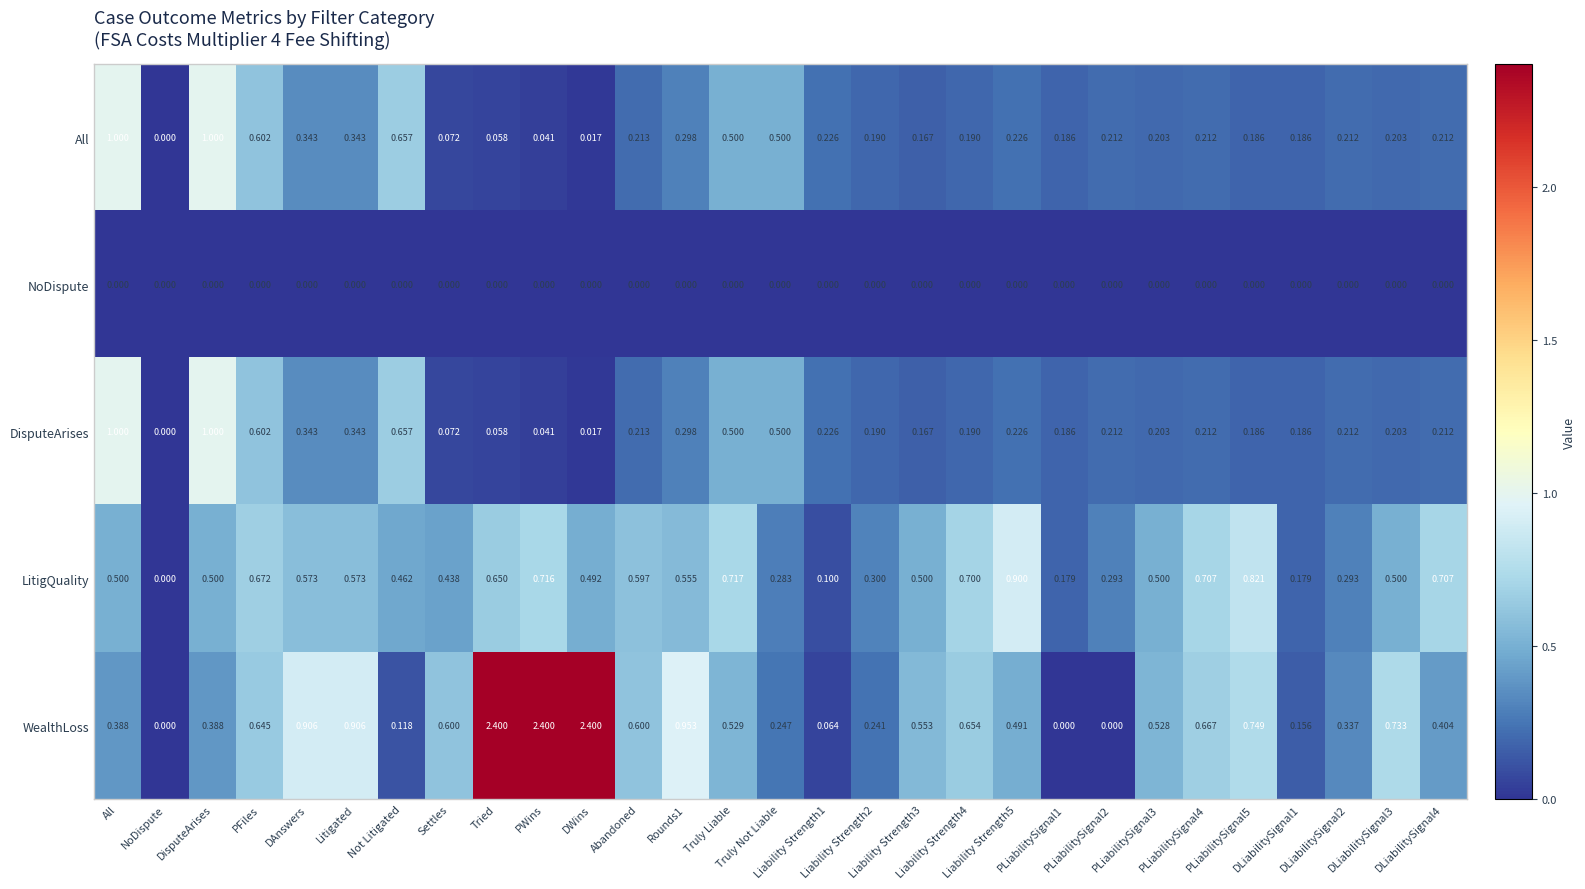

Which series has the largest total across all categories?

WealthLoss